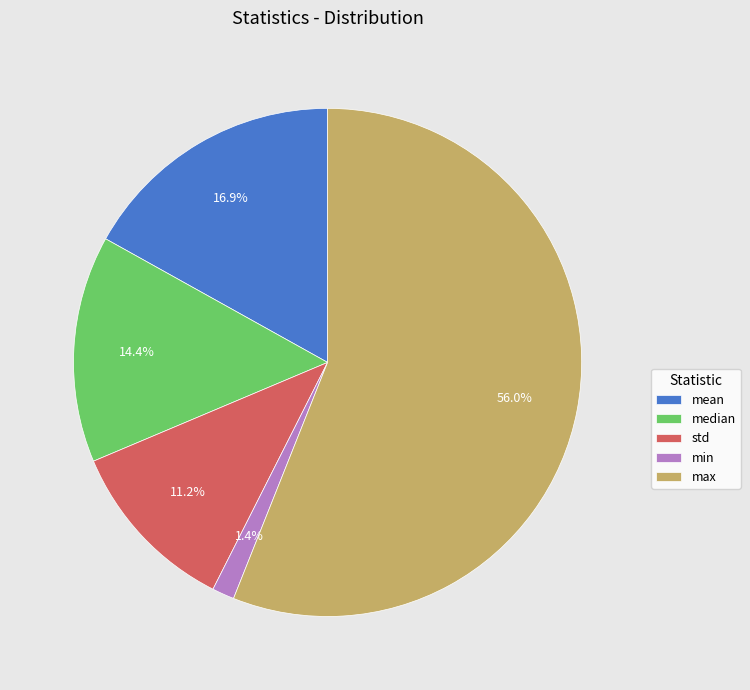

Which category has the biggest portion of the pie?

max